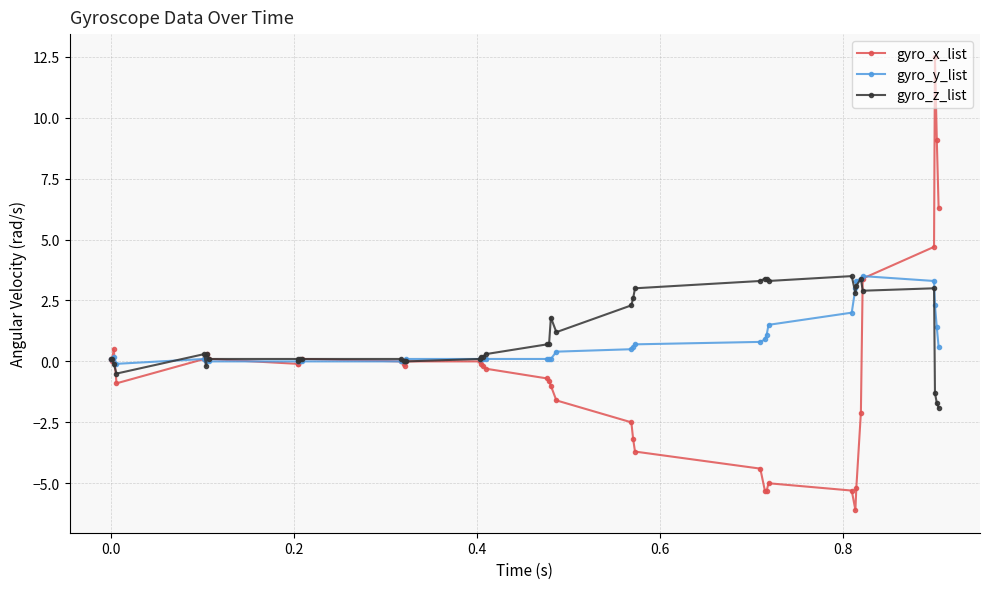

What is the value of the gyro_z_list point at the 24th from the left?

1.2